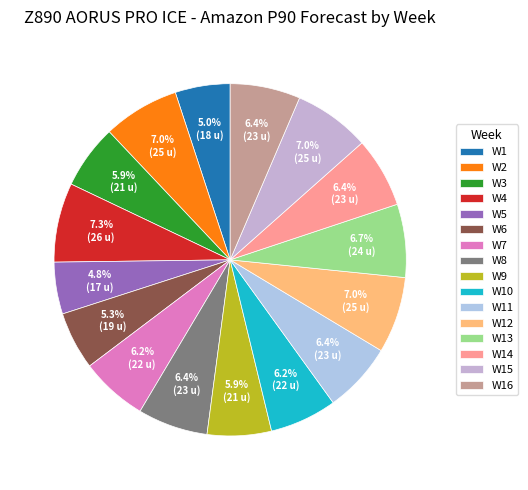

To the nearest percent, what is the difference between the W3 and W1 slice percentages?

1%